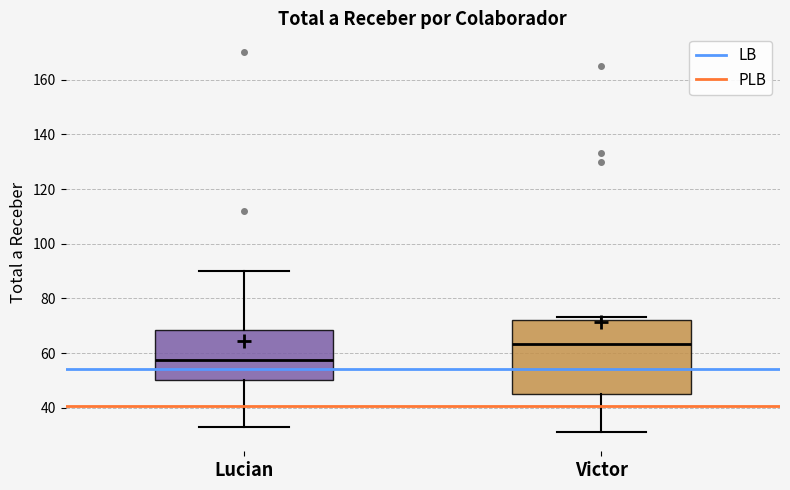

Reading left to right, transcribe this box plot: for each box, give where its median line is, the range the box spans, and where its two whiskers end, as read against the y-axis. The values are not printed on the chart, so give them approximately, as read against the axis.

Lucian: median 58, box 50 to 68, whiskers 34 to 90
Victor: median 64, box 46 to 72, whiskers 32 to 74